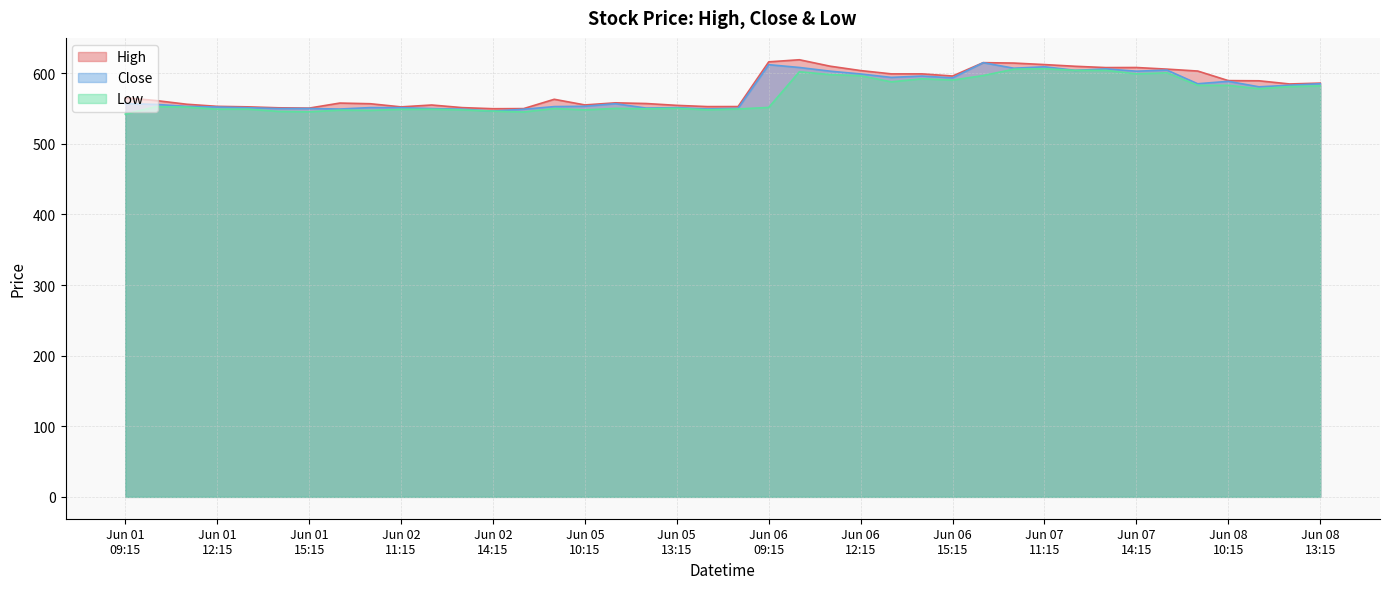

What is the maximum value shown in the chart?

619.0